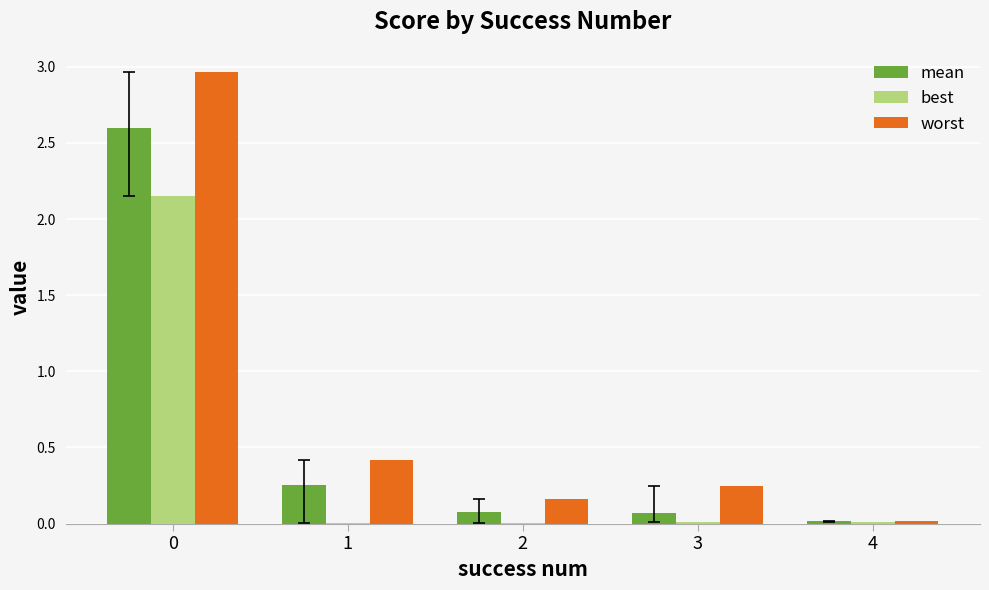

What is the difference between the mean values at 4 and 2?

0.1